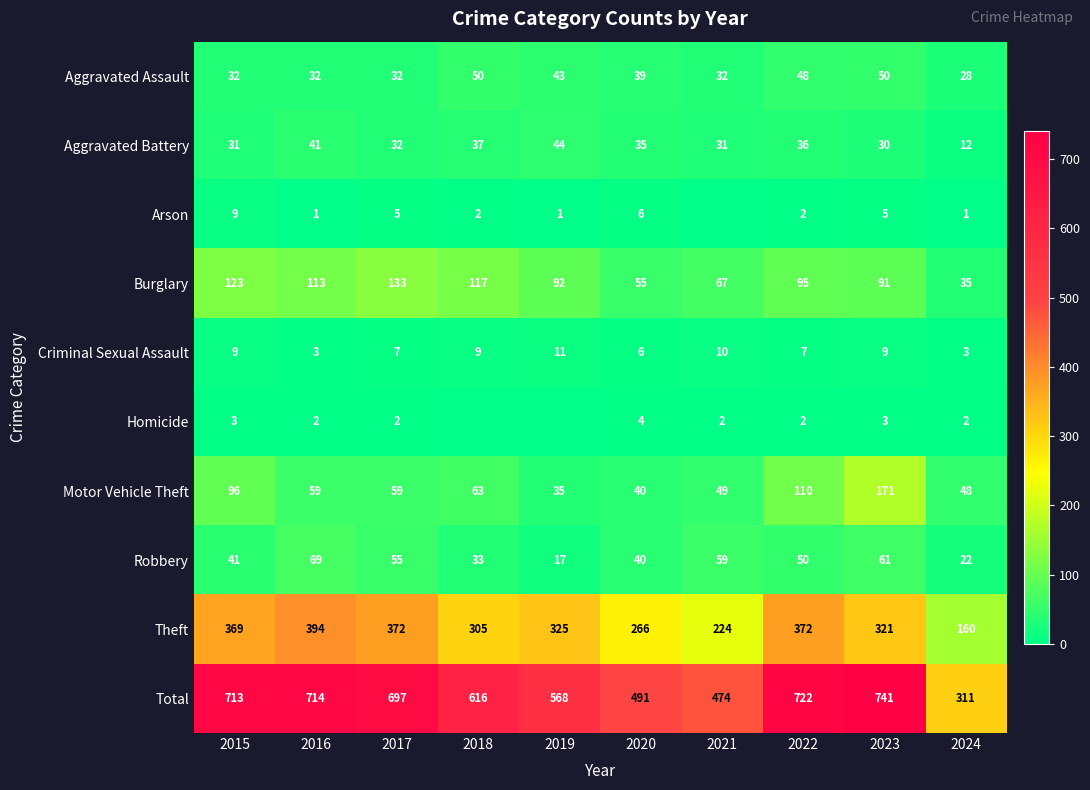

How many data points does each series have?

10